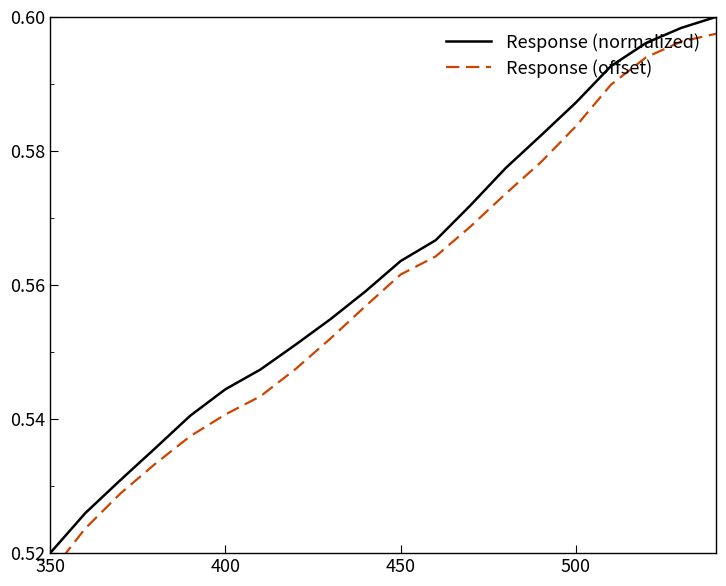

What is the lowest value of the Response (normalized) series?

0.5